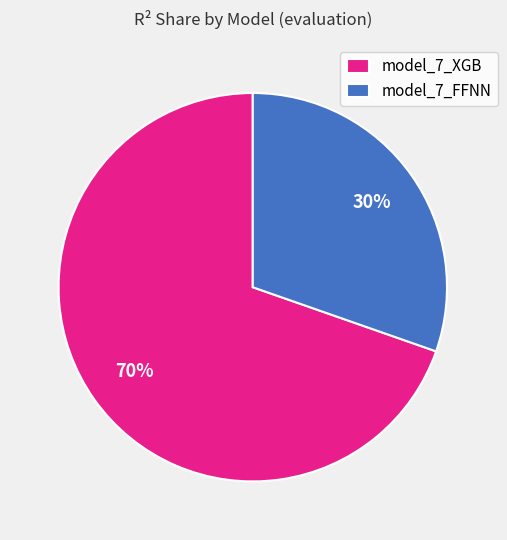

Which slice is the smallest?

model_7_FFNN